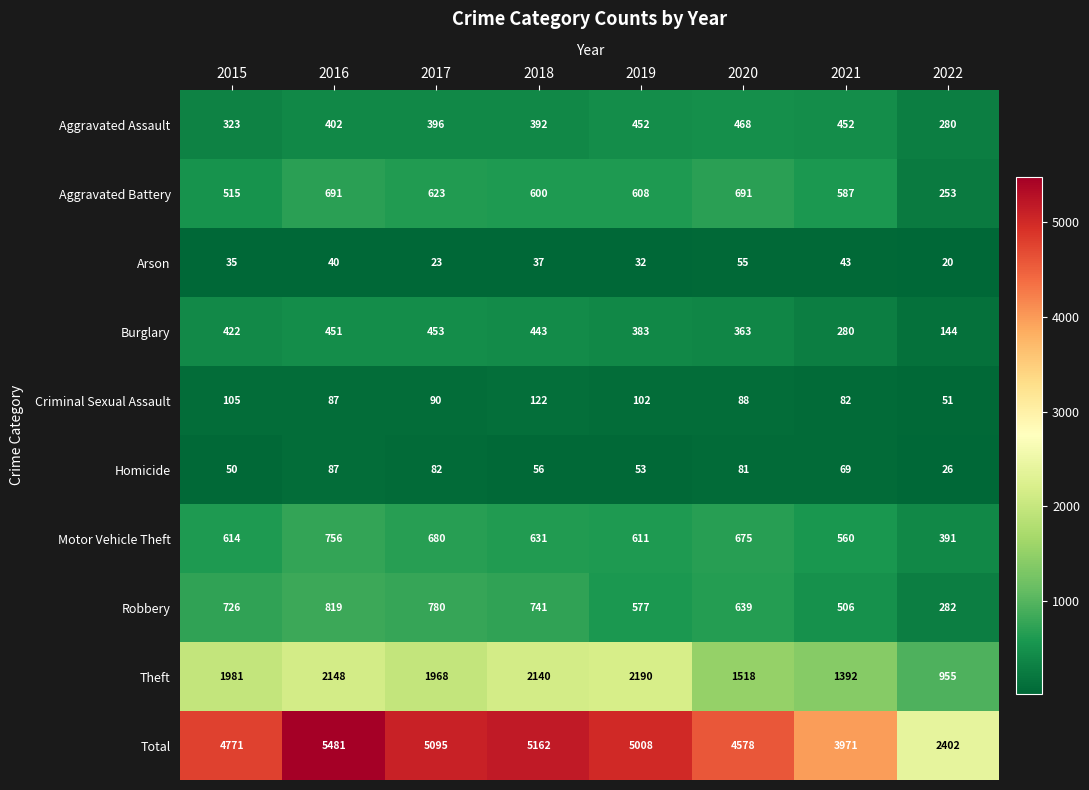

Read the Robbery value at 2022, to the nearest 10.

280